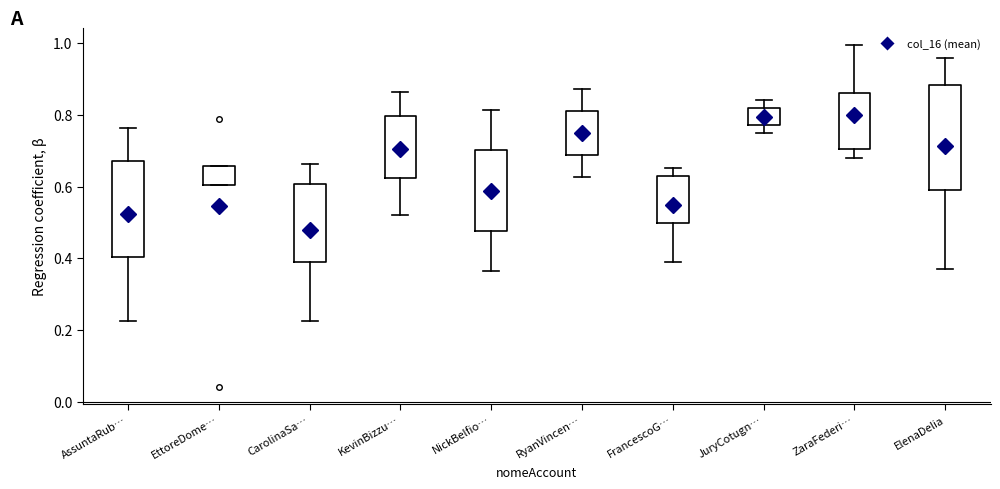

Reading left to right, read every box against the y-axis: the position of its median line, the range the box covers, and the ends of its whiskers. The values are not printed on the chart, so give them approximately, as read against the axis.

AssuntaRub…: median 0.58, box 0.40 to 0.68, whiskers 0.22 to 0.76
EttoreDome…: median 0.64, box 0.60 to 0.66, whiskers 0.60 to 0.66
CarolinaSa…: median 0.56, box 0.38 to 0.60, whiskers 0.22 to 0.66
KevinBizzu…: median 0.72, box 0.62 to 0.80, whiskers 0.52 to 0.86
NickBelfio…: median 0.58, box 0.48 to 0.70, whiskers 0.36 to 0.82
RyanVincen…: median 0.74, box 0.68 to 0.82, whiskers 0.62 to 0.88
FrancescoG…: median 0.60, box 0.50 to 0.62, whiskers 0.38 to 0.66
JuryCotugn…: median 0.80, box 0.78 to 0.82, whiskers 0.76 to 0.84
ZaraFederi…: median 0.72, box 0.70 to 0.86, whiskers 0.68 to 1.00
ElenaDelia: median 0.80, box 0.58 to 0.88, whiskers 0.36 to 0.96